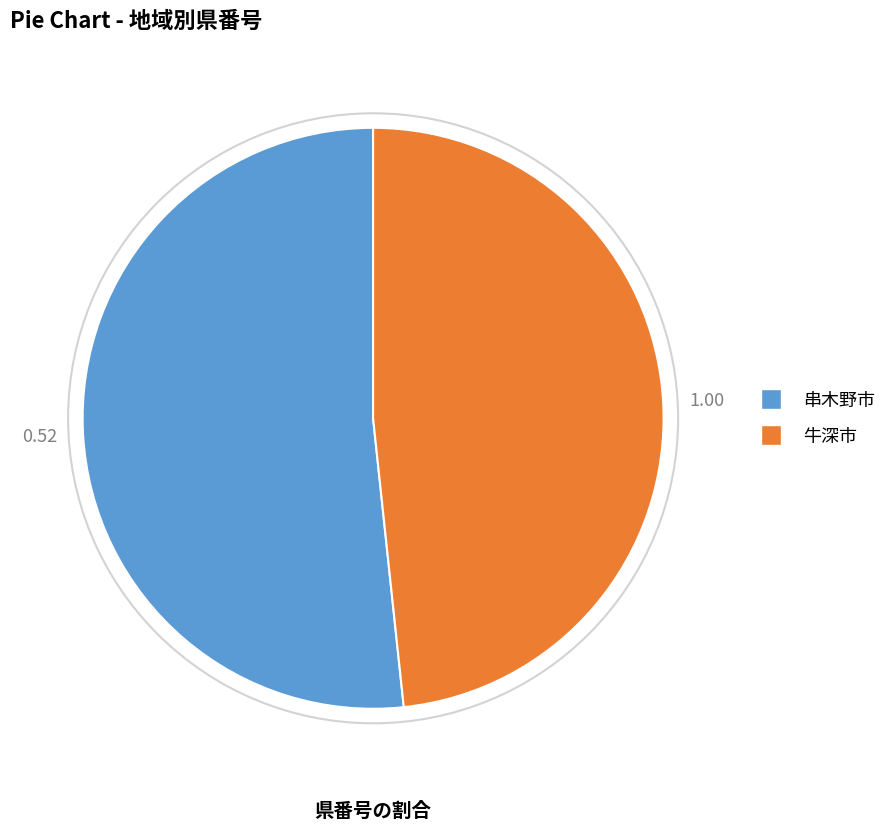

What is the ratio of the value at 牛深市 to the value at 串木野市?

0.9